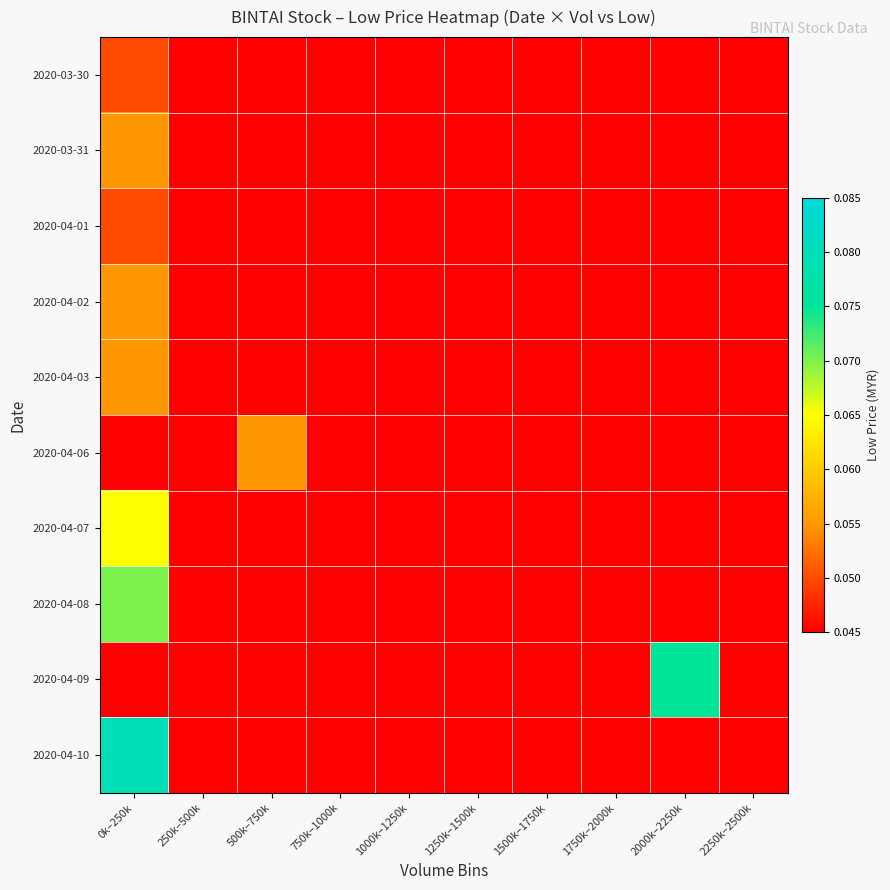

List the series in order of their peak value, lowest first.

2020-03-30, 2020-04-01, 2020-03-31, 2020-04-02, 2020-04-03, 2020-04-06, 2020-04-07, 2020-04-08, 2020-04-09, 2020-04-10